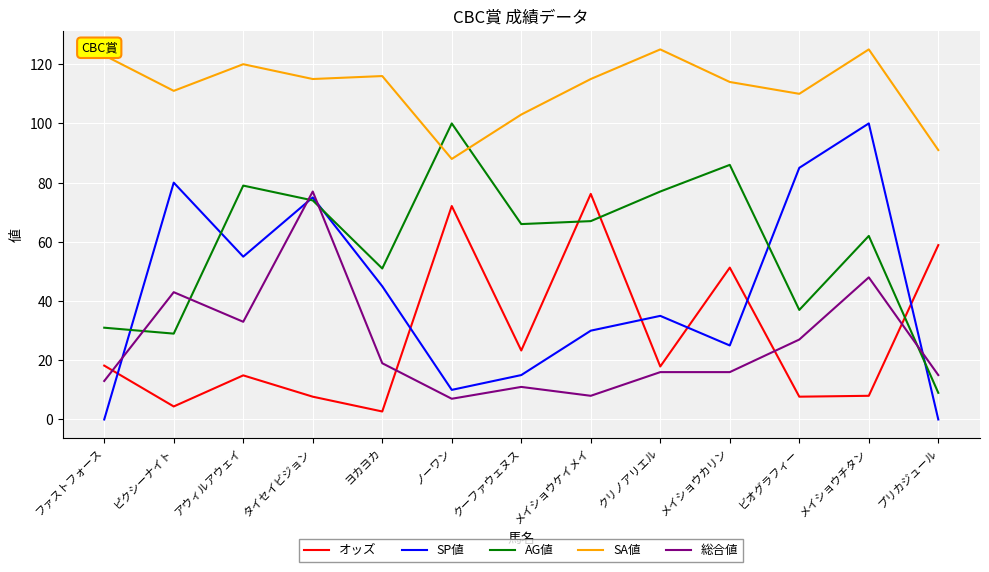

Is it true that AG値 equals 111.5 at メイショウケイメイ?

False